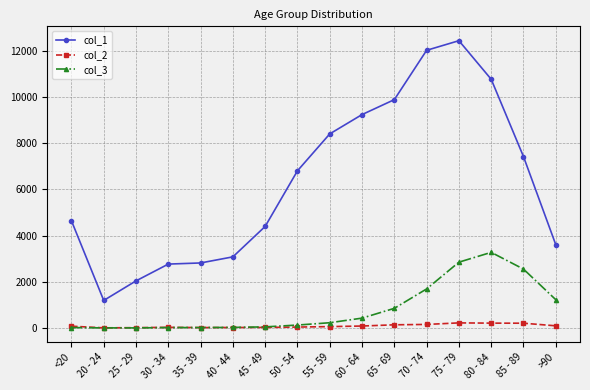

What is the total value across all series at 45 - 49?

4466